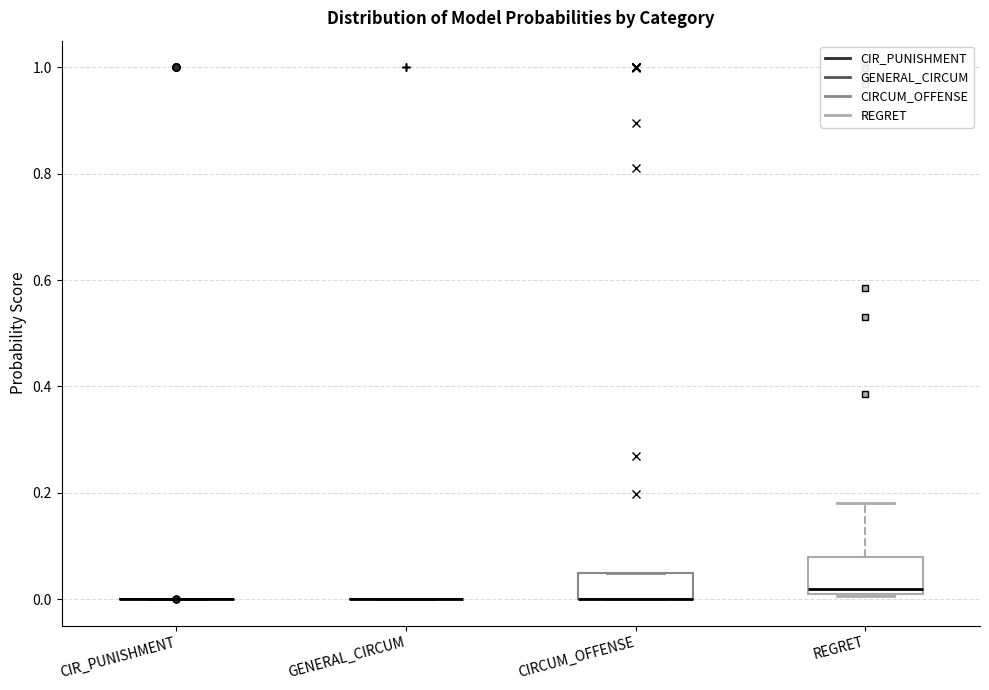

Reading left to right, read every box against the y-axis: the position of its median line, the range the box covers, and the ends of its whiskers. The values are not printed on the chart, so give them approximately, as read against the axis.

CIR_PUNISHMENT: box collapsed to a line at 0.00, whiskers 0.00 to 0.00
GENERAL_CIRCUM: box collapsed to a line at 0.00, whiskers 0.00 to 0.00
CIRCUM_OFFENSE: median 0.00 (drawn on the box's lower edge), box 0.00 to 0.04, whiskers 0.00 to 0.04
REGRET: median 0.02, box 0.00 to 0.08, whiskers 0.00 to 0.18